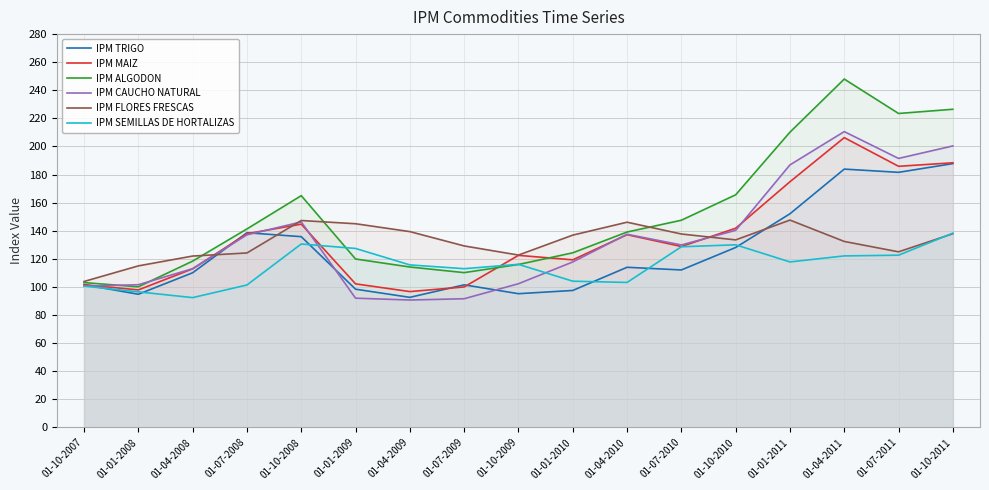

At which category is the sum across all series the highest?

01-04-2011